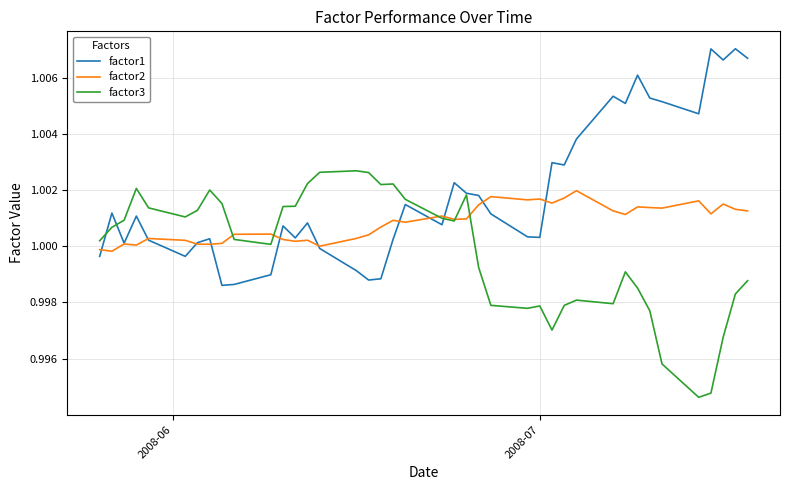

True or false: factor3 and factor2 intersect in this chart.

True